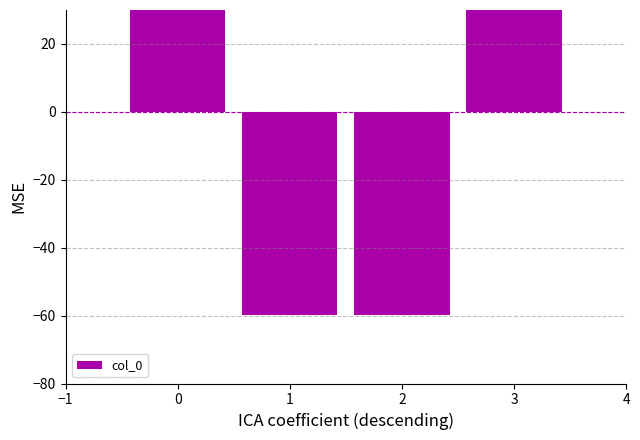

Which has a higher value, 2 or 1?

2